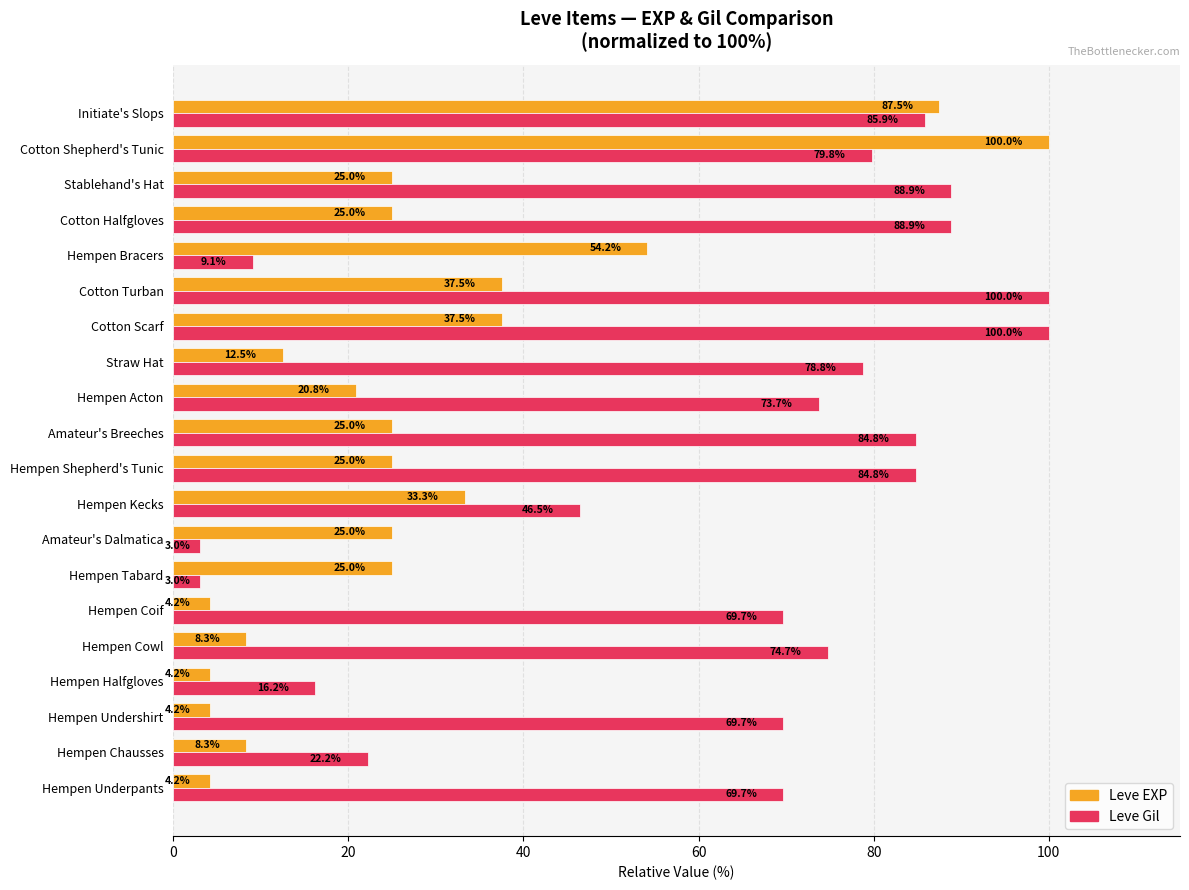

Between Hempen Underpants and Amateur's Breeches, which series saw the biggest shift?

Leve EXP